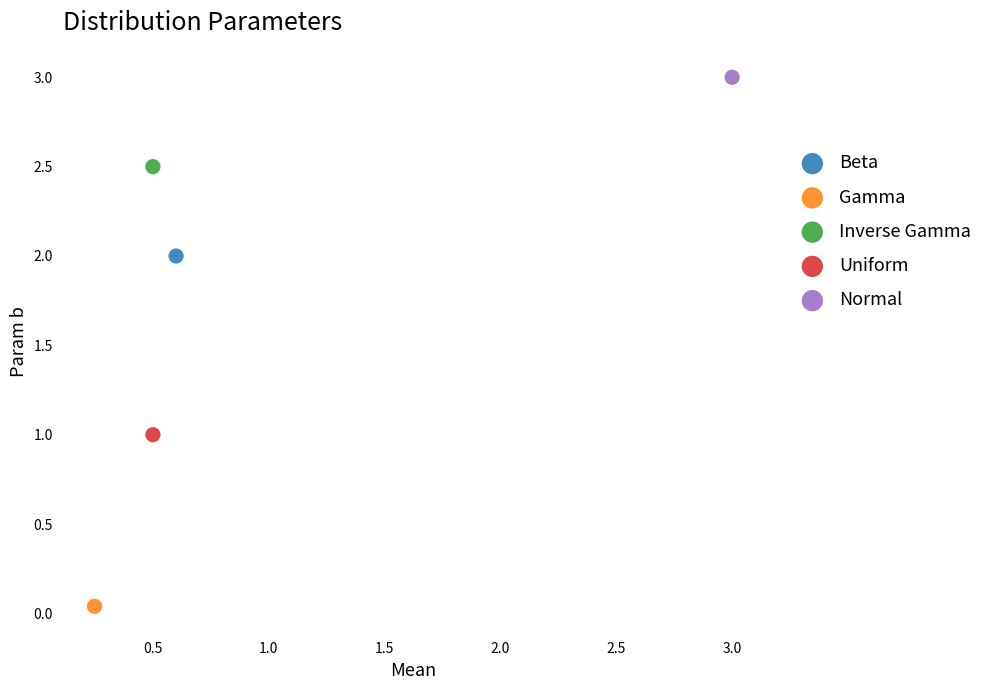

What are all the series names shown in the legend?

Beta, Gamma, Inverse Gamma, Uniform, Normal